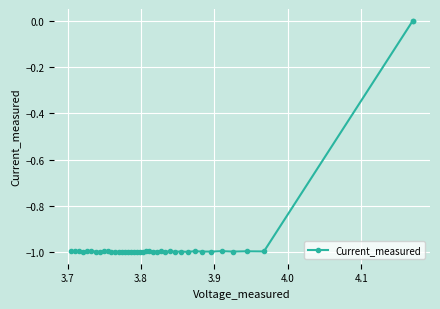

What is the sum of all values?

-37.9